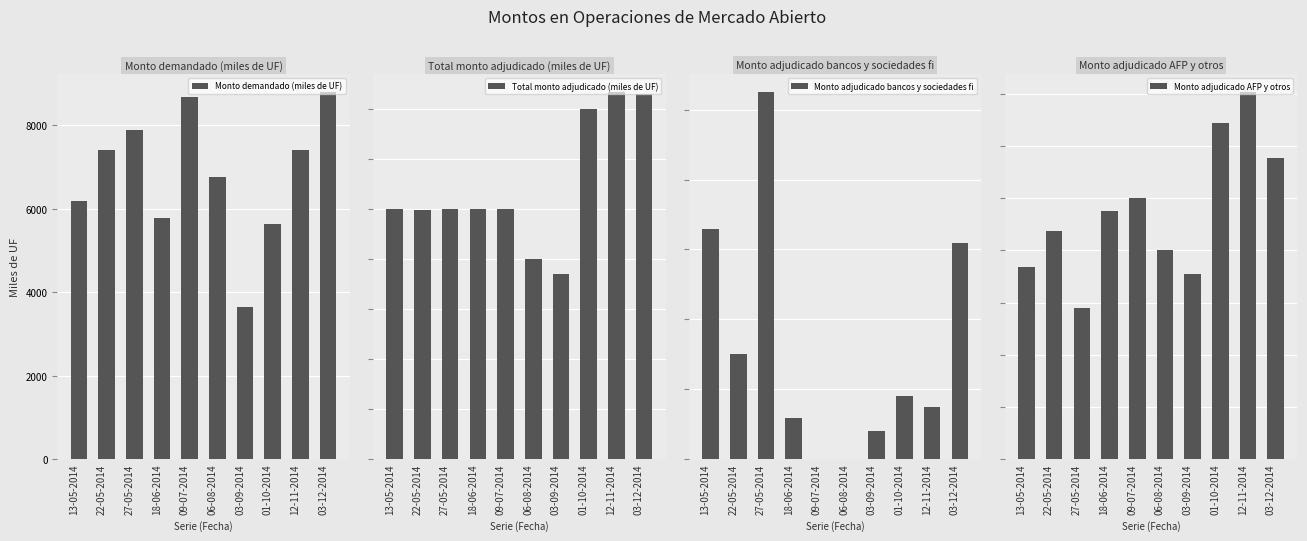

Is the value of Monto demandado (miles de UF) at 09-07-2014 greater than the value of Monto adjudicado bancos y sociedades fi at 01-10-2014?

Yes